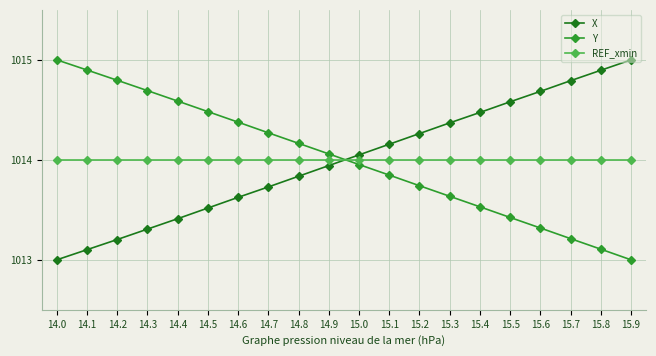

The value of REF_xmin at 15.4 is 1014.0. True or false?

True